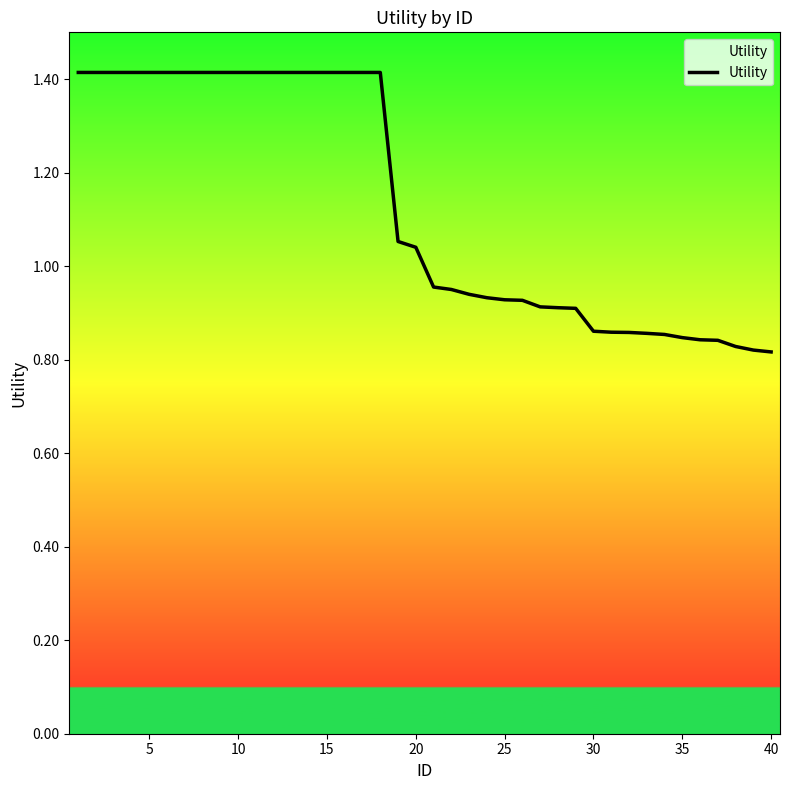

What is the difference between the maximum and minimum values?

0.6